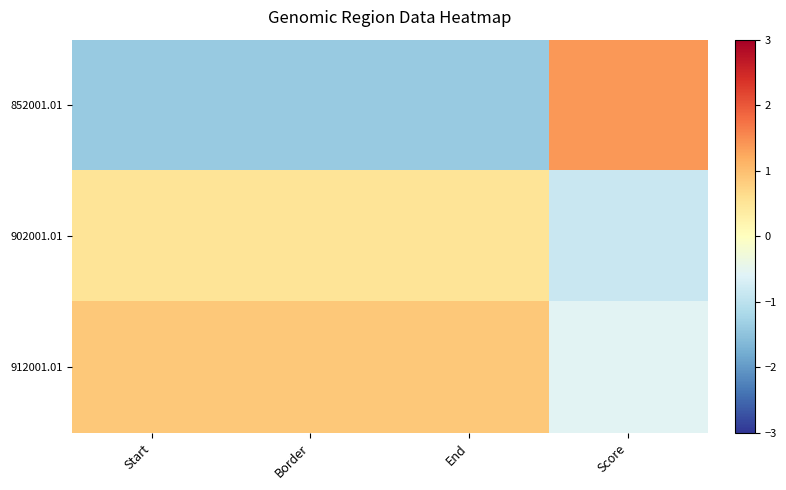

Rank the series at Border from lowest to highest value.

852001.01, 902001.01, 912001.01